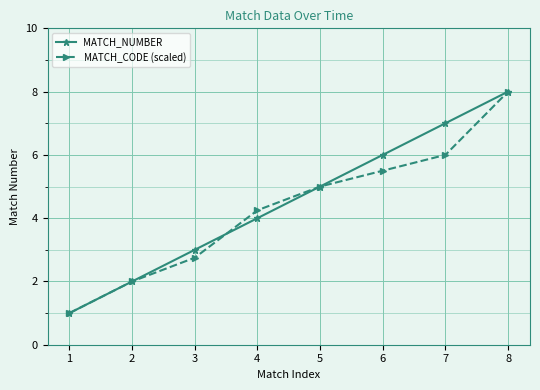

At which label does MATCH_NUMBER reach its minimum?

1